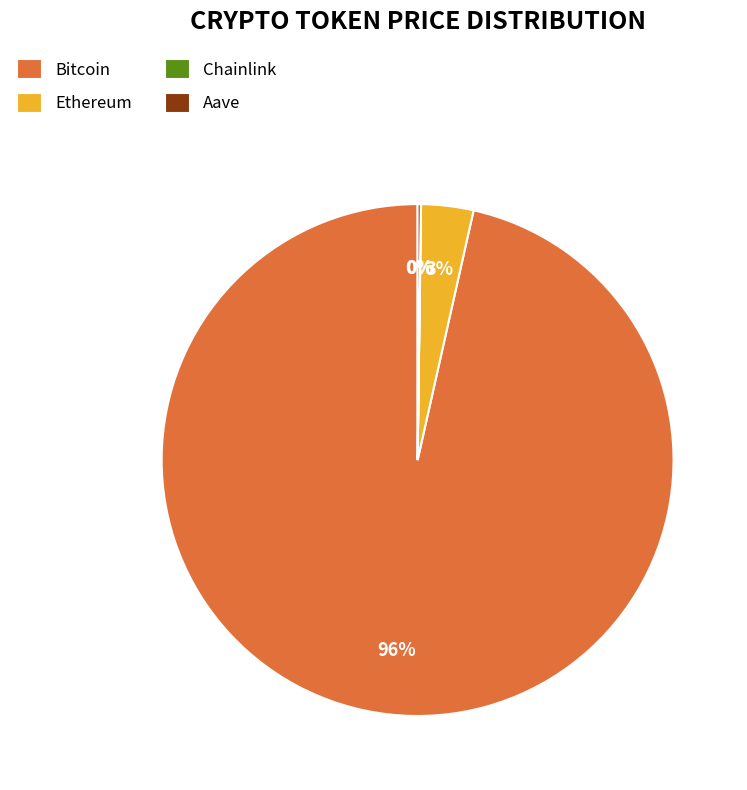

What is the largest slice in the pie chart?

Bitcoin